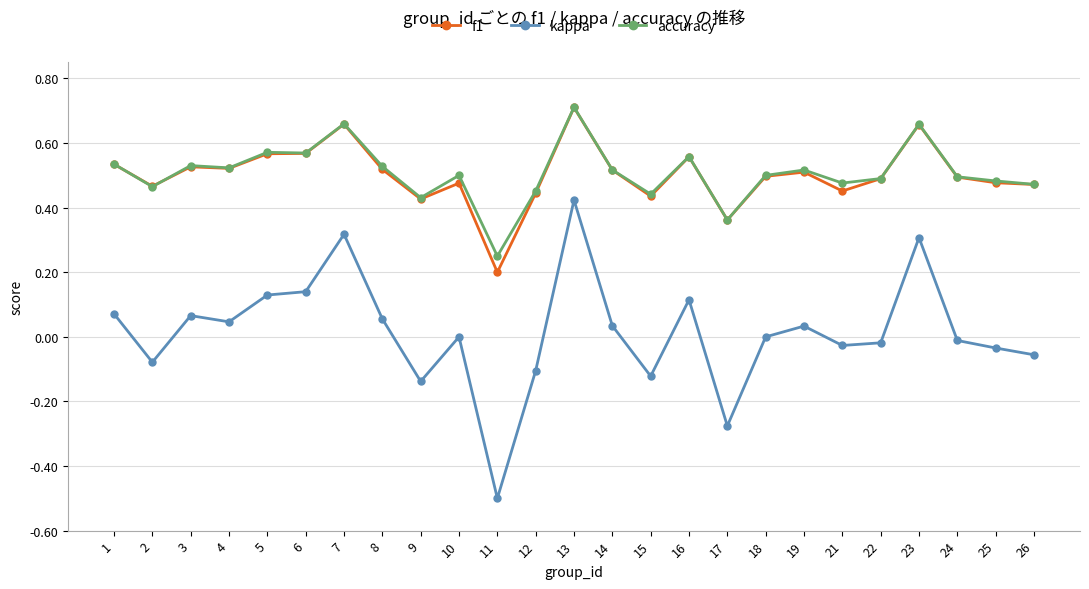

At which category is the sum across all series the highest?

13